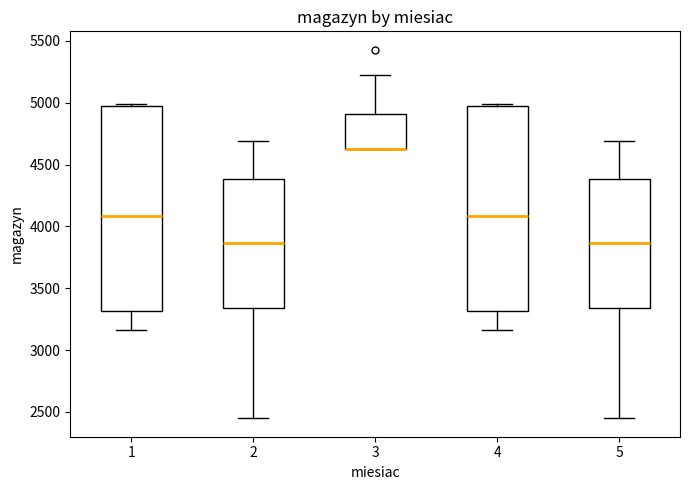

Where does the median line of the box at x = 4 sit on the y-axis? The values are not printed on the chart, so give them approximately, as read against the axis.

4100